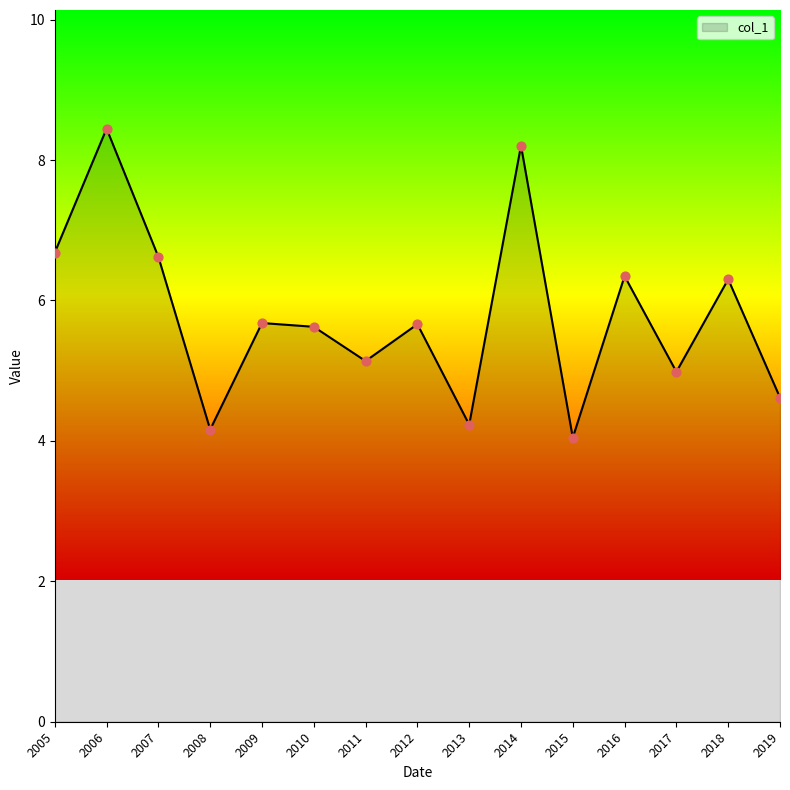

What is the change in value from 2009 to 2018?

+0.6